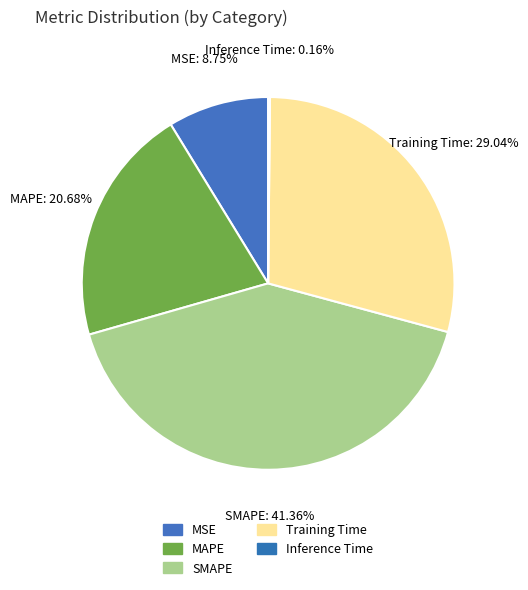

Do SMAPE and MAPE together represent more than half of the pie?

Yes